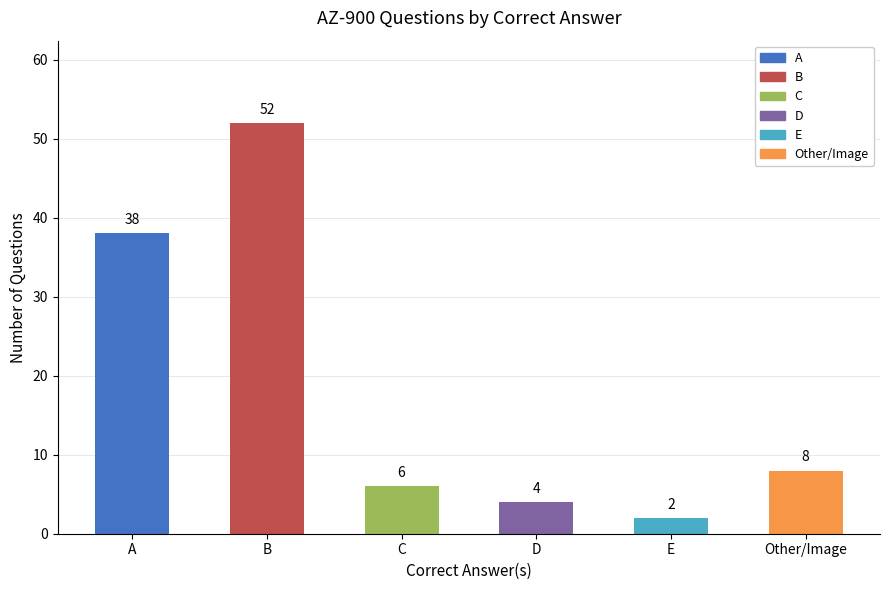

Rank the categories by value from highest to lowest.

B, A, Other/Image, C, D, E